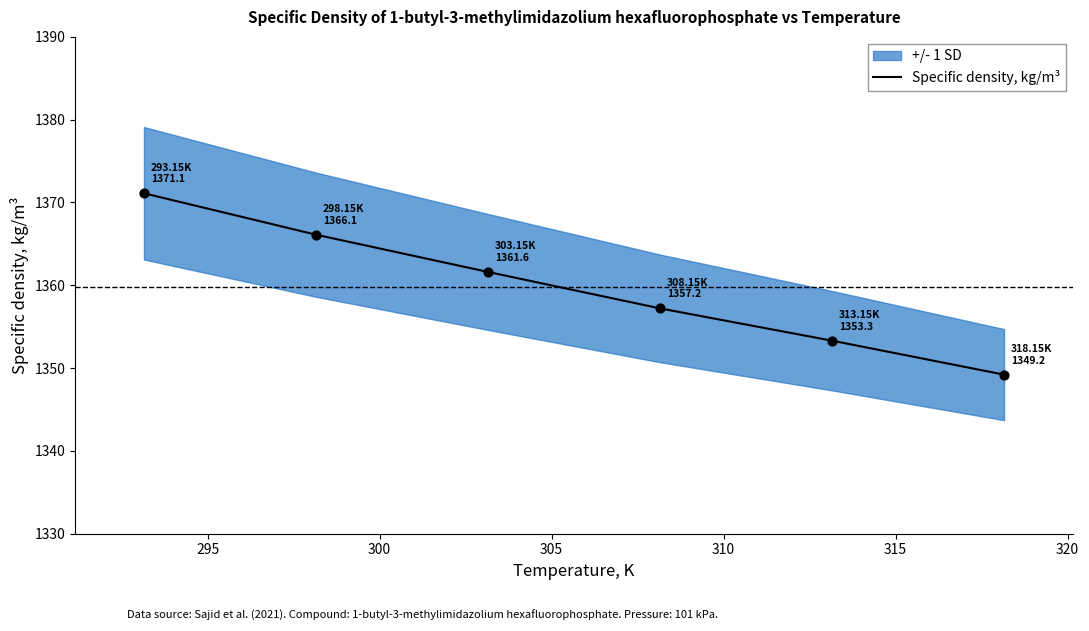

What is the maximum value for Specific density, kg/m³?

1371.1